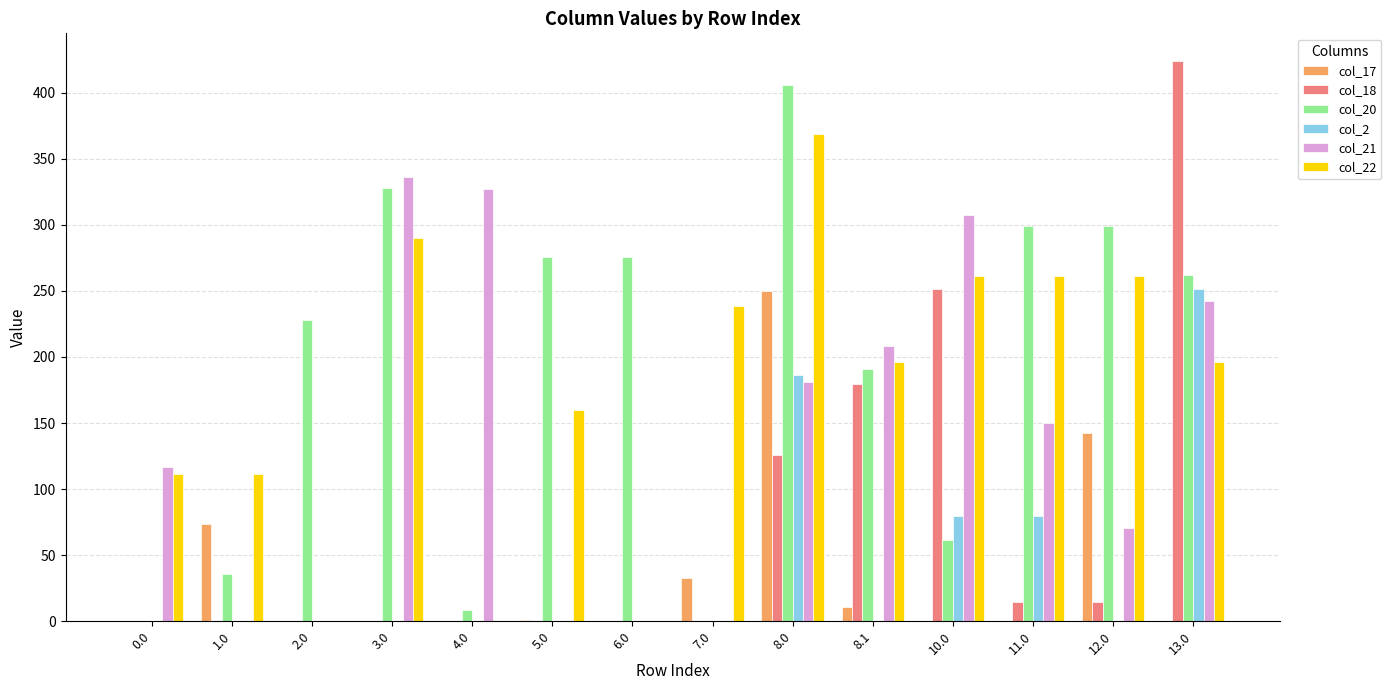

Which category has the highest value in the col_2 series?

13.0